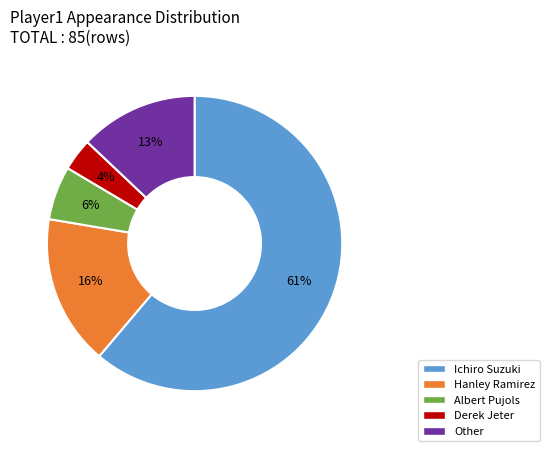

Rank the categories by value from highest to lowest.

Ichiro Suzuki, Hanley Ramirez, Other, Albert Pujols, Derek Jeter